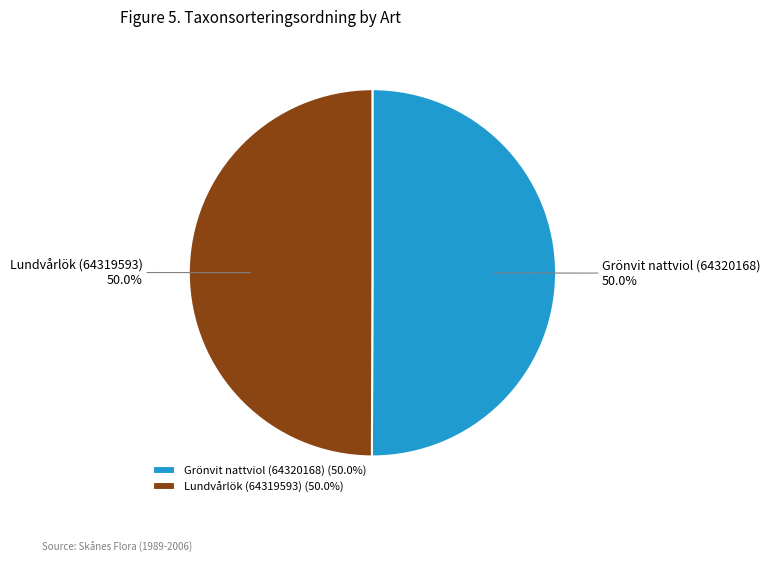

To the nearest percent, what is the combined percentage of Grönvit nattviol (64320168) and Lundvårlök (64319593)?

100%